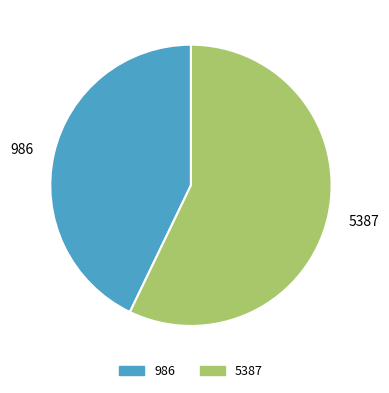

Is 5387 the majority of the pie?

Yes